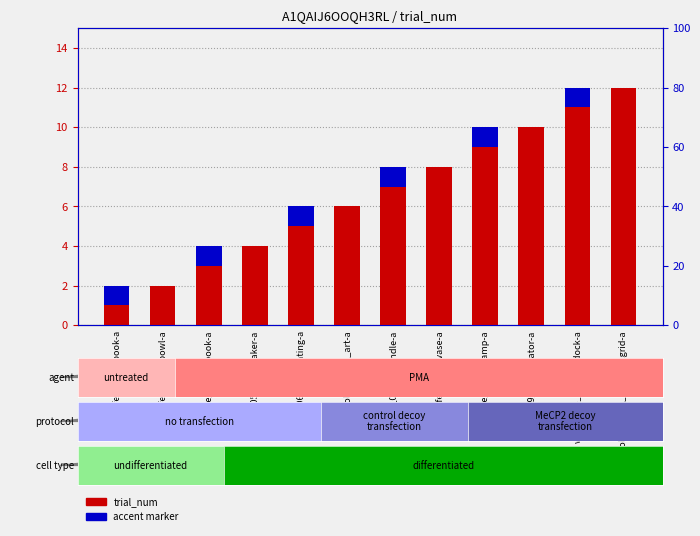

Are the bars grouped side by side (vs. stacked)?

No